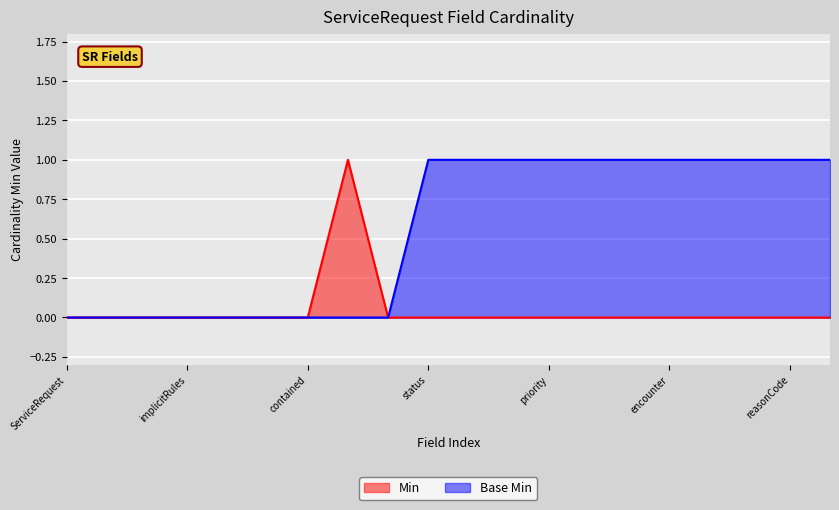

Which series has the largest total across all categories?

Base Min